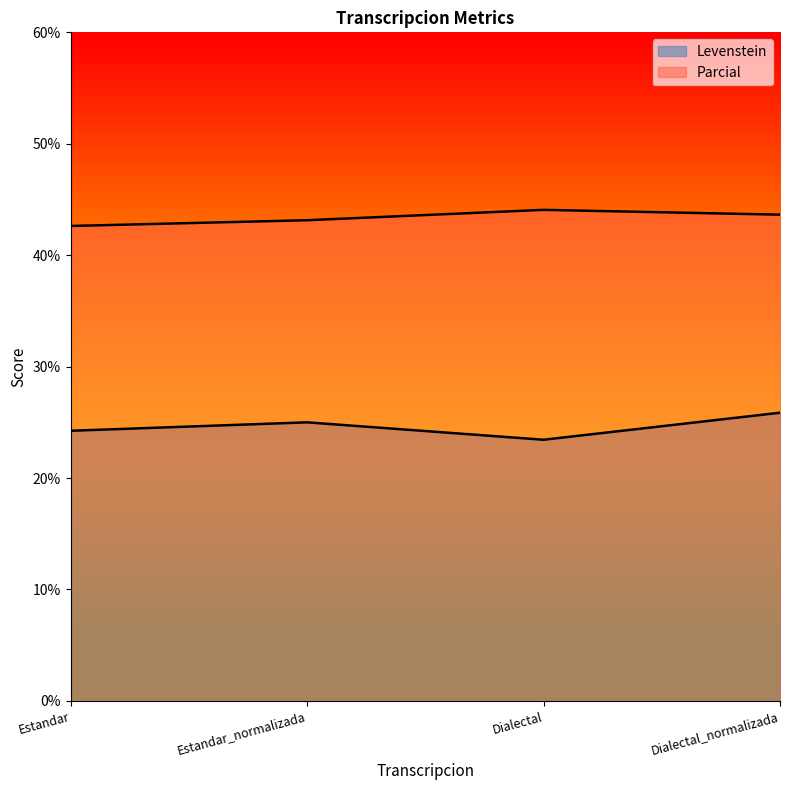

What is the lowest value of the Levenstein series?

23.4